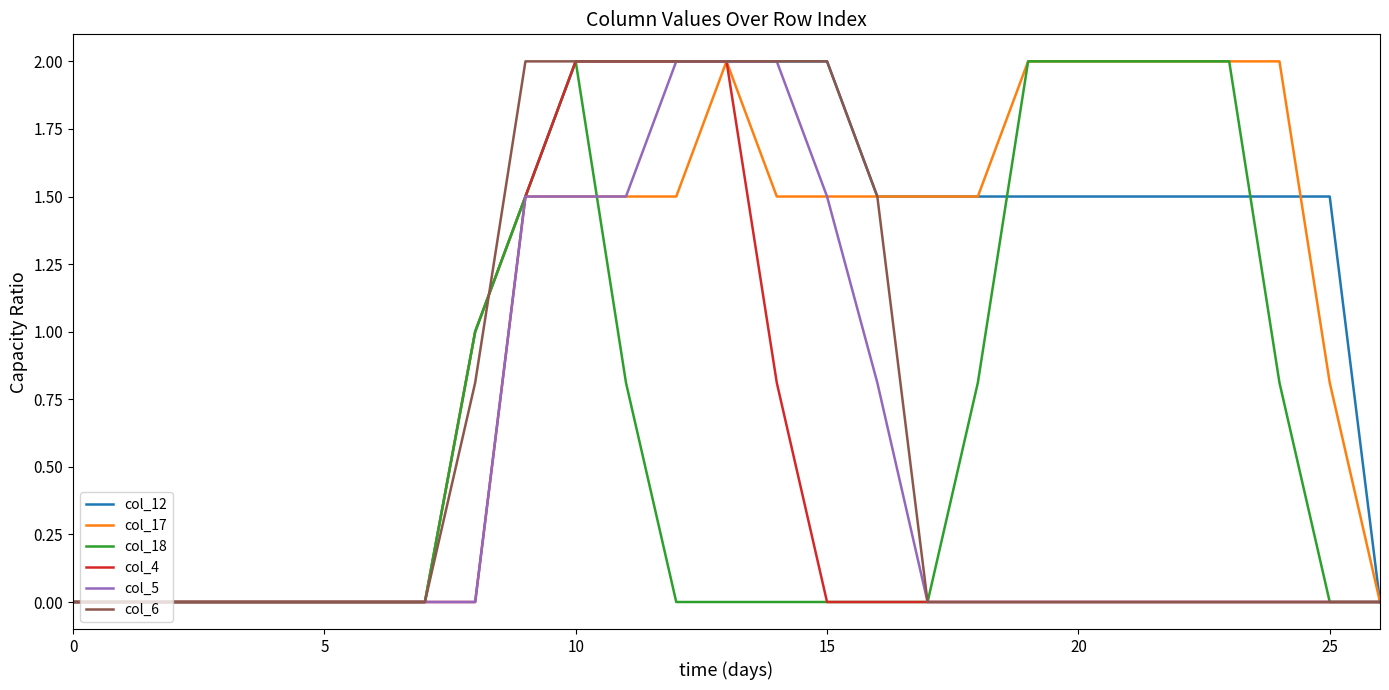

Count the col_17 values in the range 0 to 2.

27